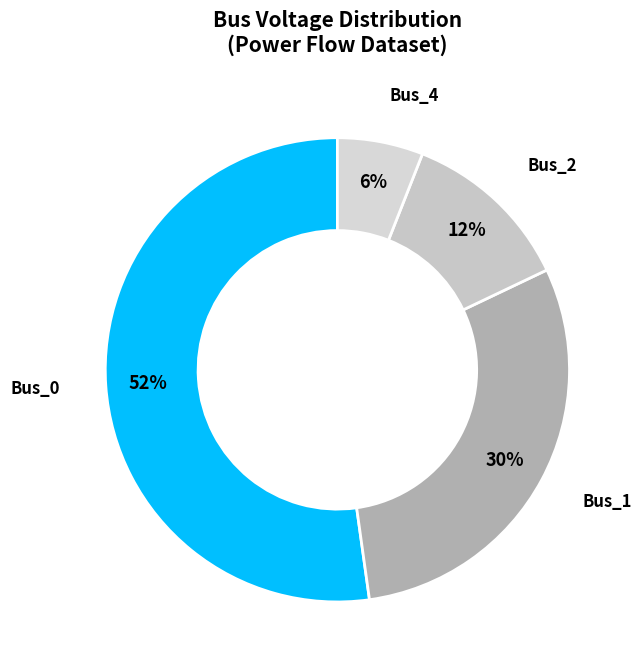

Does Bus_0 represent more than half of the total?

Yes